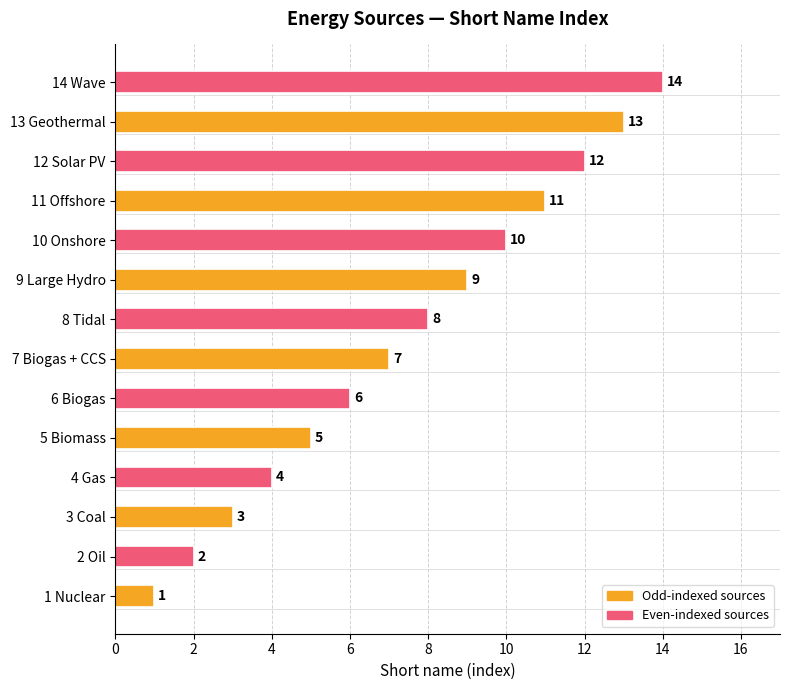

What is the change in value from 3 Coal to 6 Biogas?

+3